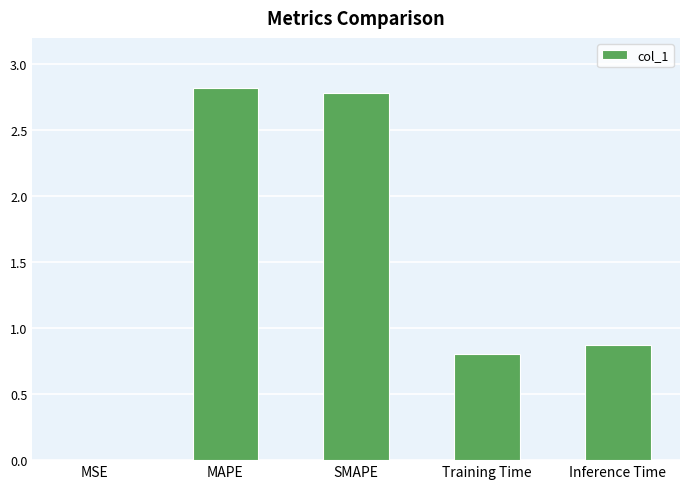

What is the sum of the values at SMAPE and Inference Time?

3.7